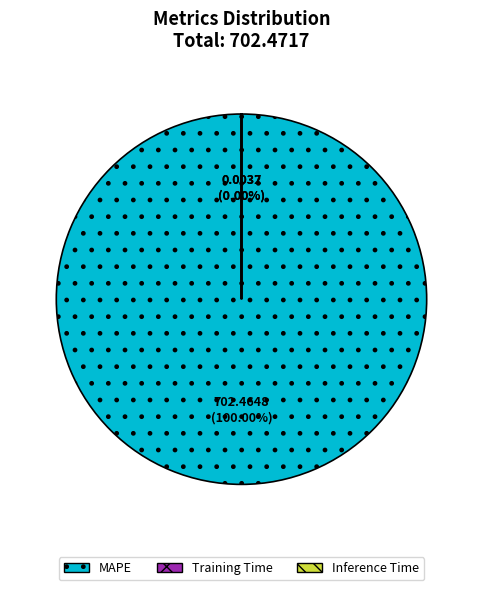

What is the total percentage of MAPE and Training Time?

100.0%